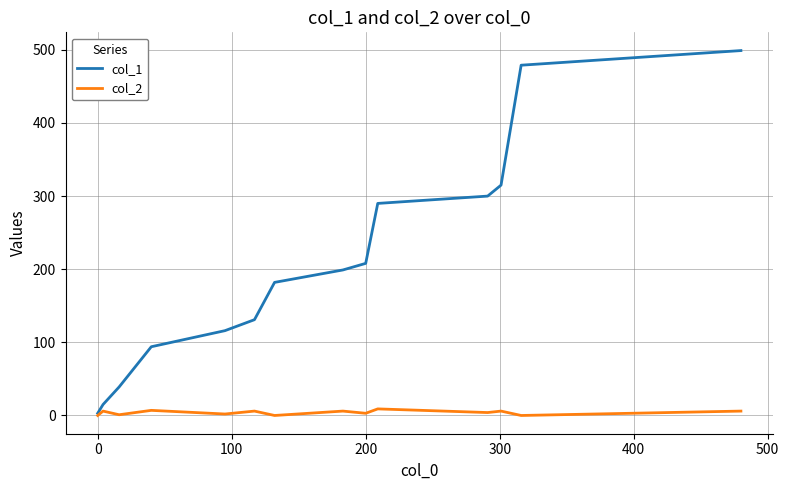

Which series has the widest spread of values?

col_1